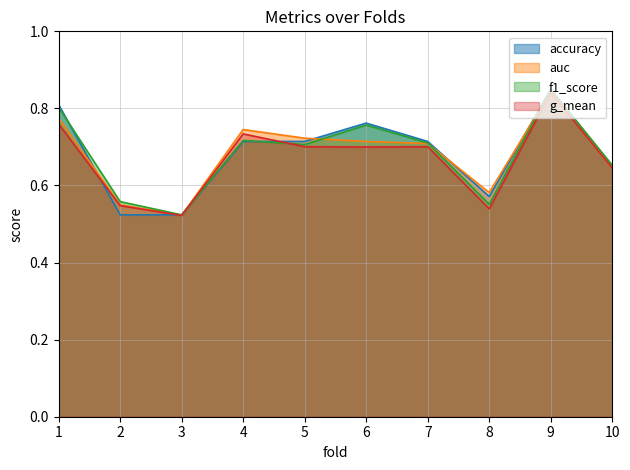

Is the value of g_mean at 7 greater than the value of accuracy at 7?

No